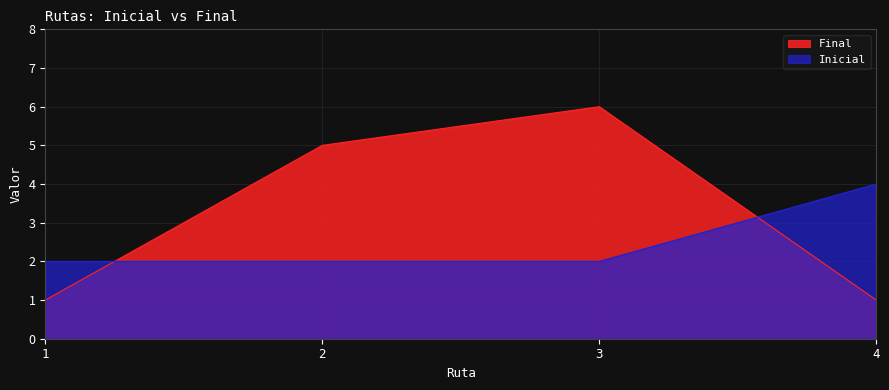

Reading left to right, list all the values displayed in this chart.

Final: 1=1	2=5	3=6	4=1
Inicial: 1=2	2=2	3=2	4=4